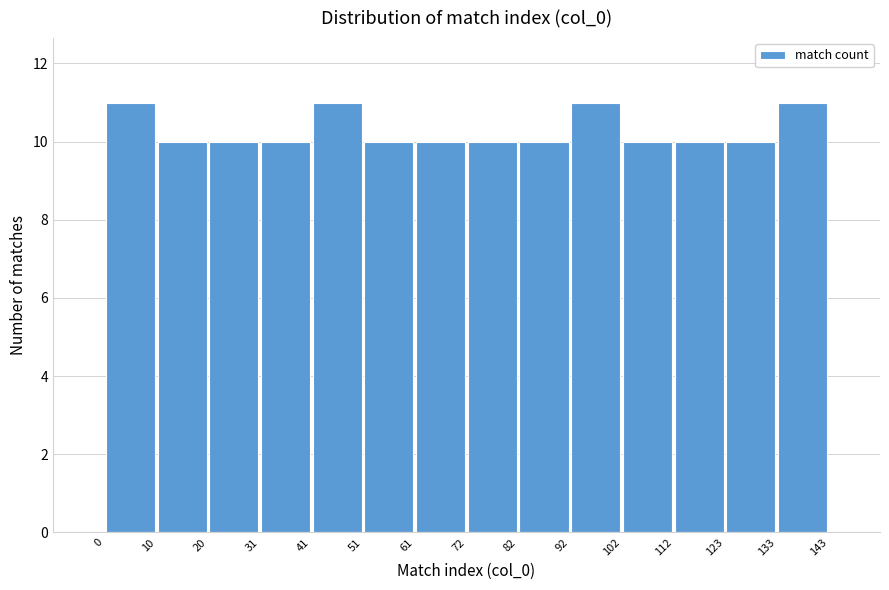

Reading left to right, transcribe this chart: for each bar, give the range it covers on the x-axis and its height. The values are not printed on the chart, so give them approximately, as read against the axis.

0 to 10: 11
10 to 20: 10
20 to 31: 10
31 to 41: 10
41 to 51: 11
51 to 61: 10
61 to 72: 10
72 to 82: 10
82 to 92: 10
92 to 102: 11
102 to 112: 10
112 to 123: 10
123 to 133: 10
133 to 143: 11